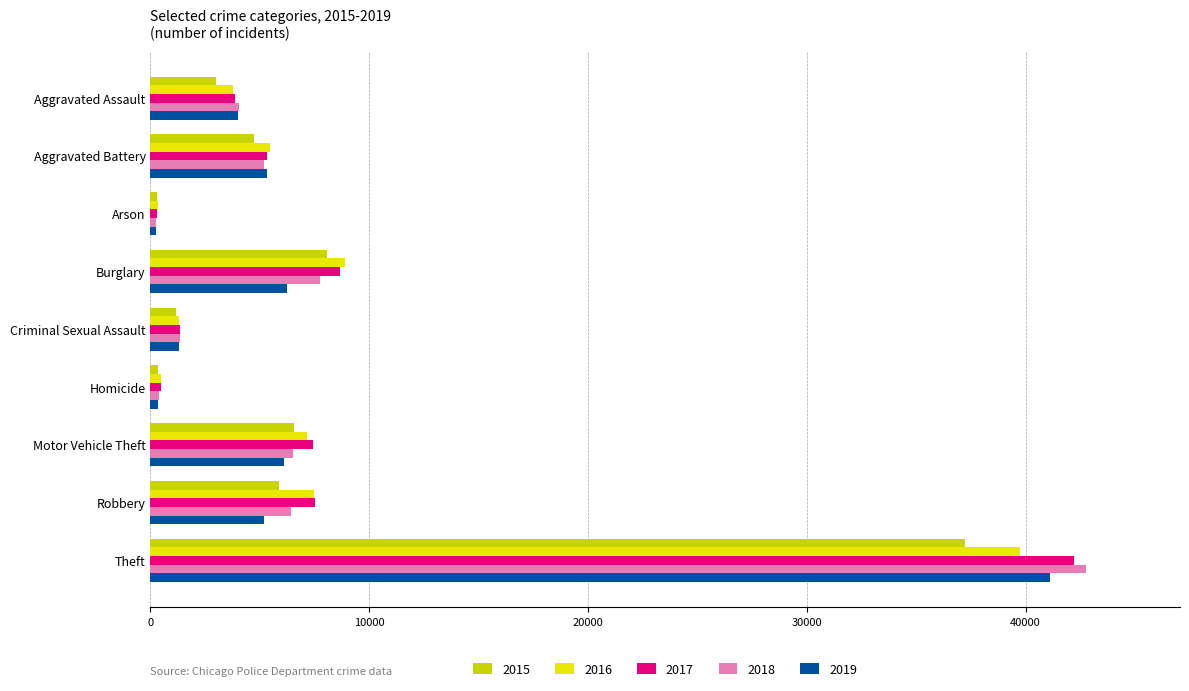

What position from the left is Theft?

9